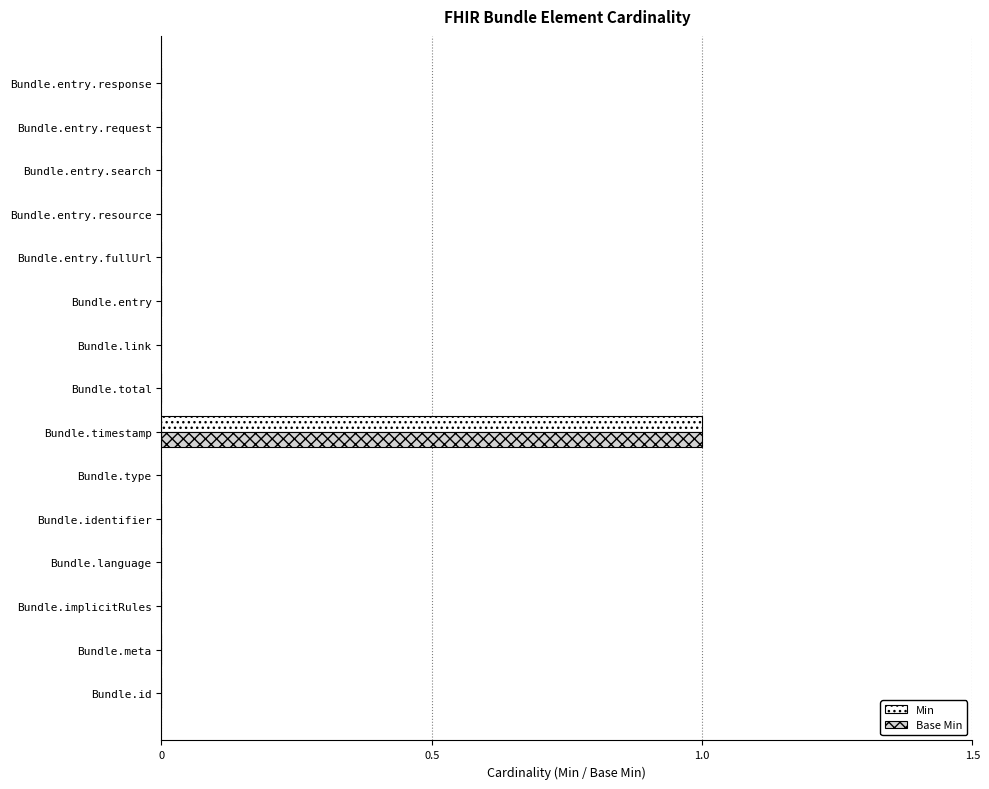

What are all the series names shown in the legend?

Min, Base Min